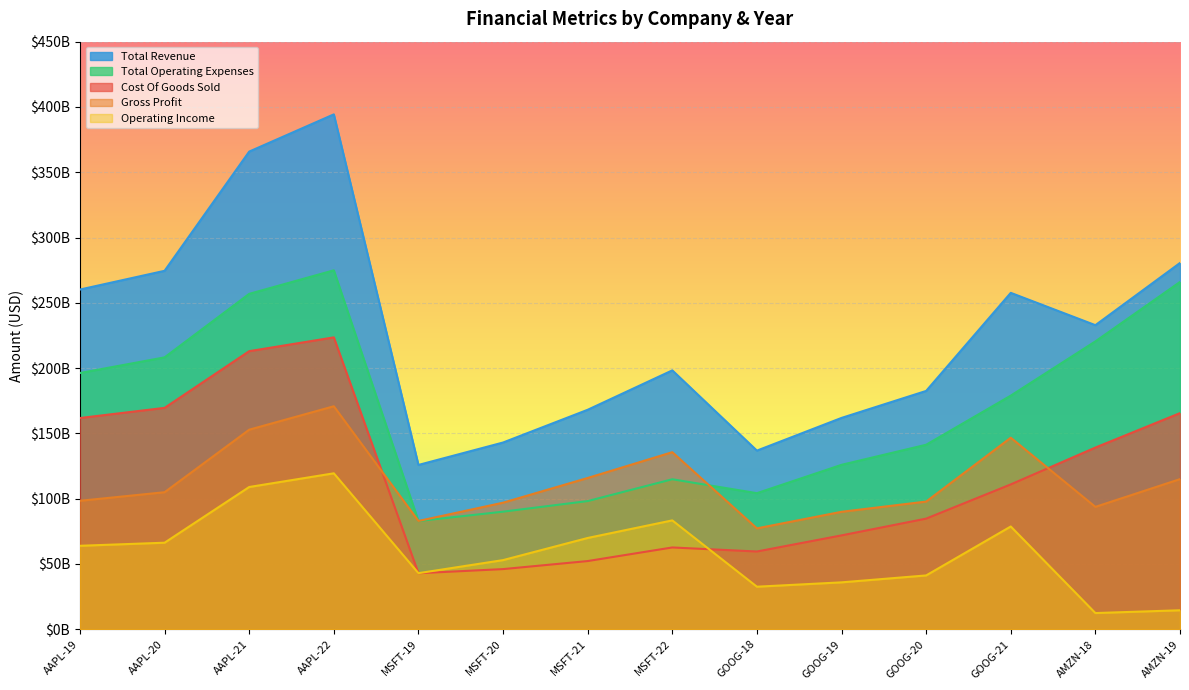

In Total Operating Expenses, how many points are lower than both neighbors (excluding endpoints)?

2